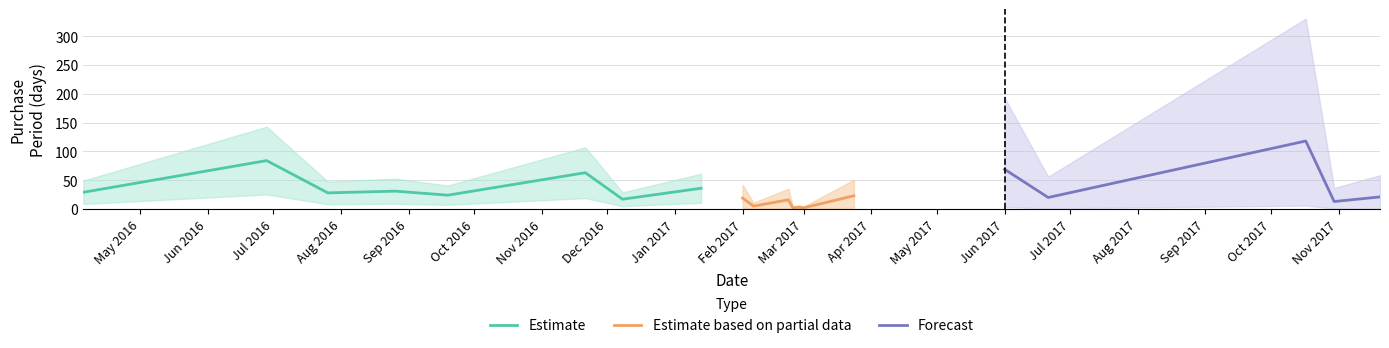

What is the ratio of the value at 2017-03-01 to the value at 2016-04-05?

0.1